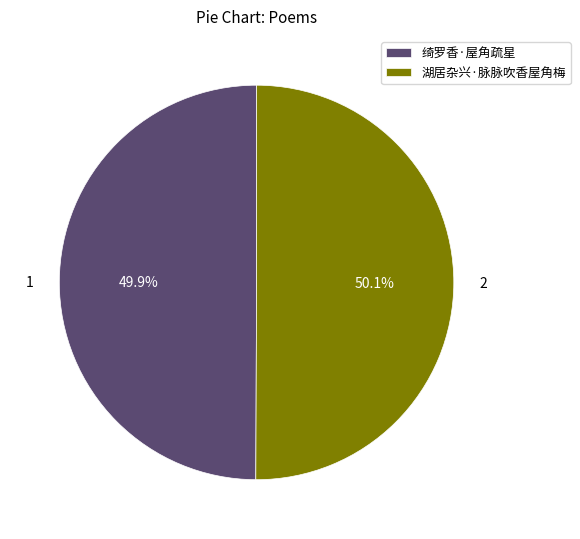

Is the sum of 湖居杂兴·脉脉吹香屋角梅 and 绮罗香·屋角疏星 greater than half?

Yes